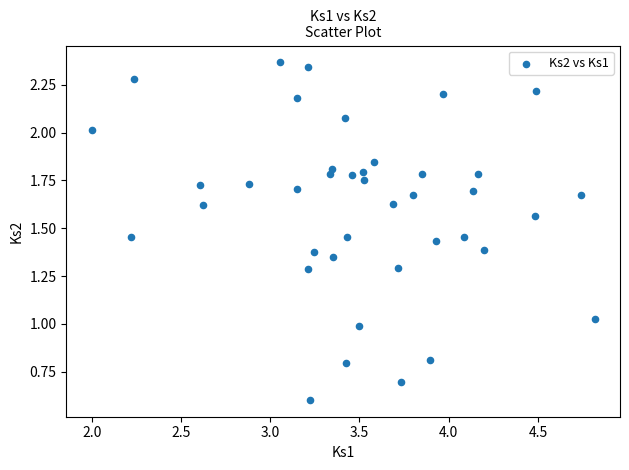

What is the range of X values (max minus min)?

2.8